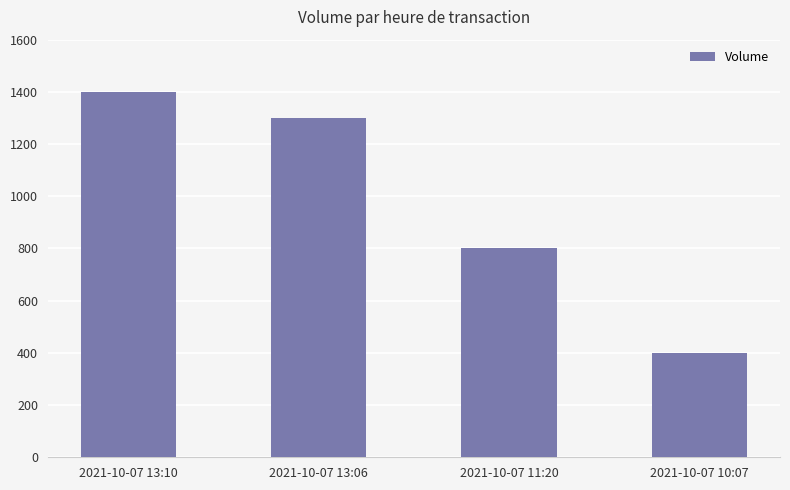

Where does the data first go above 1300?

2021-10-07 13:10